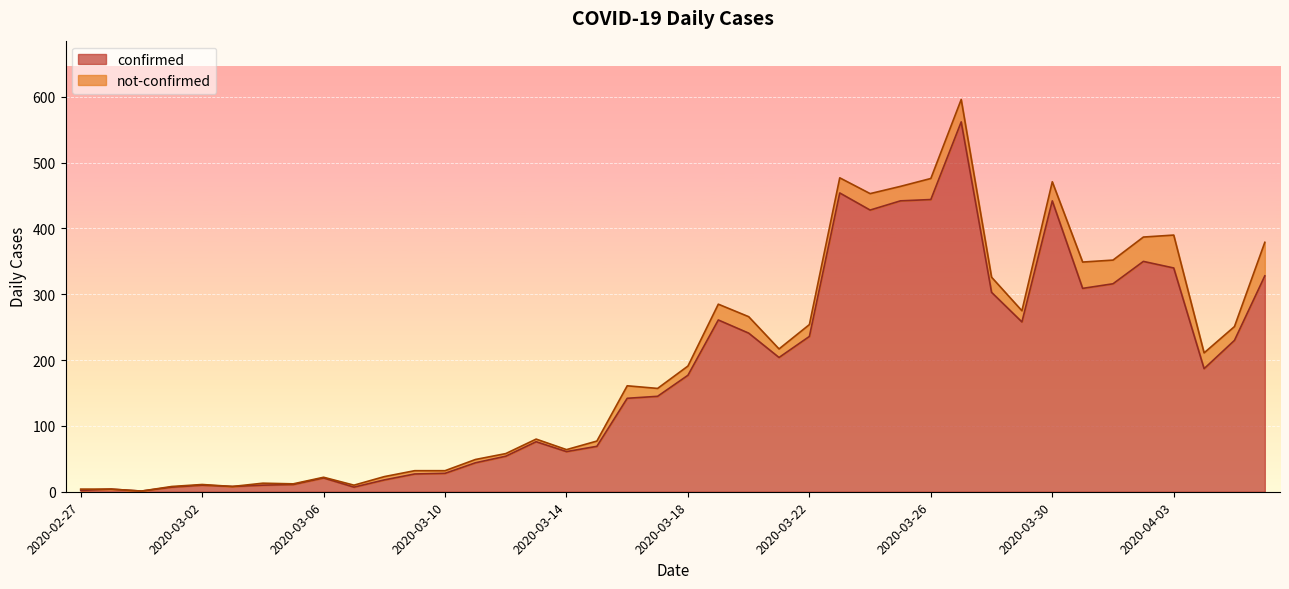

What is the ratio of the value at 2020-03-29 to the value at 2020-03-23?

0.6